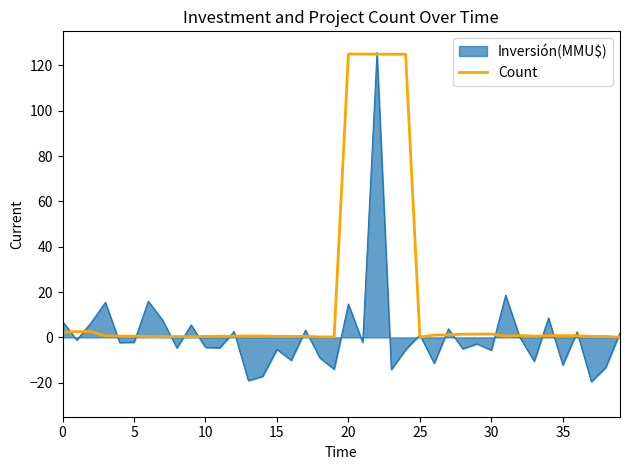

List the series in order of their overall mean, lowest first.

Inversión(MMU$), Count